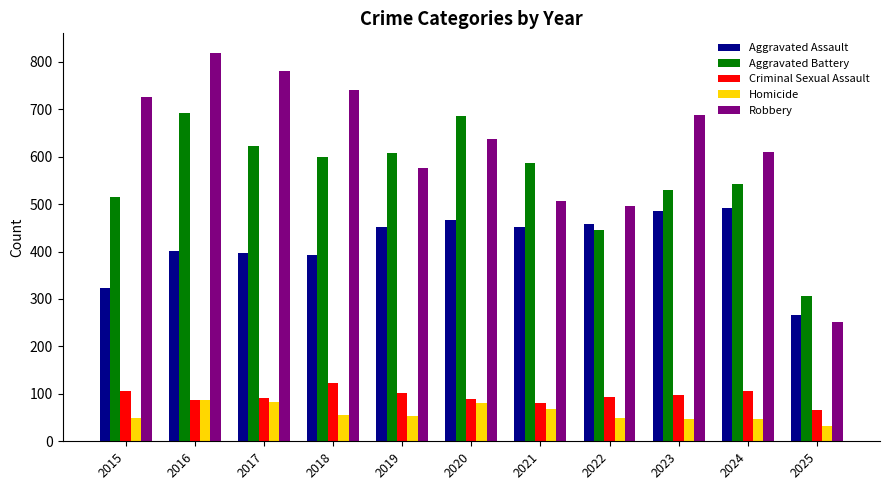

What is the sum of the Aggravated Battery values at 2020 and 2025?

992